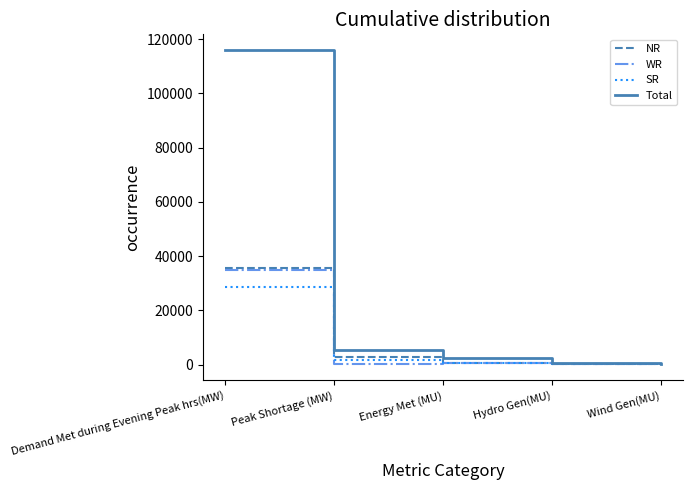

Is the value of Total at Demand Met during Evening Peak hrs(MW) greater than the value of NR at Demand Met during Evening Peak hrs(MW)?

Yes